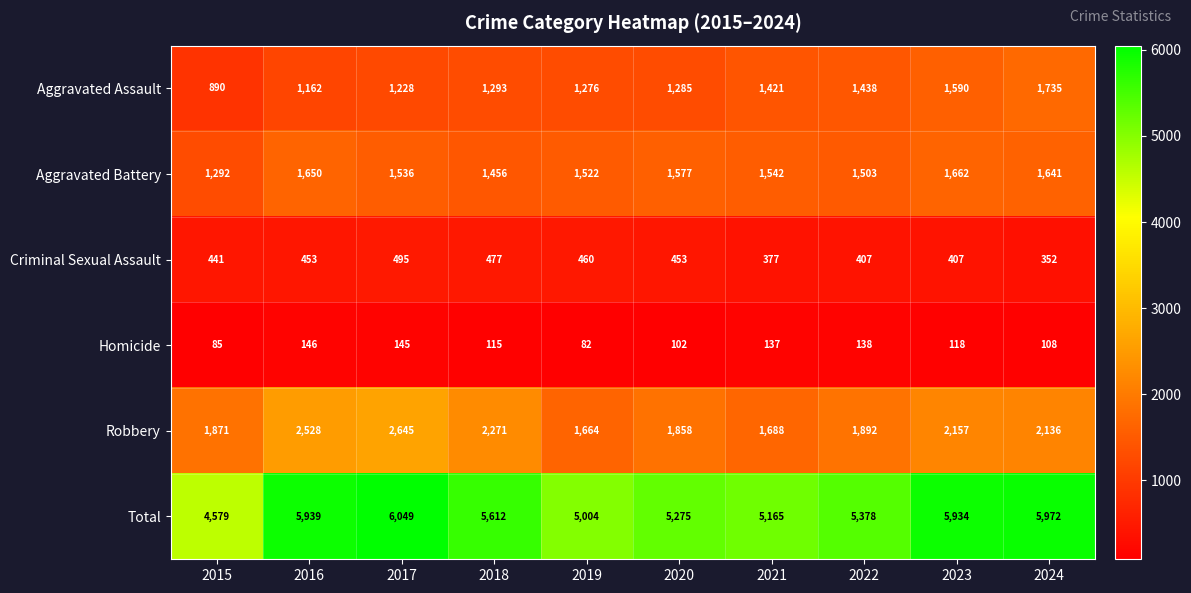

Is it true that Homicide equals 145 at 2017?

True